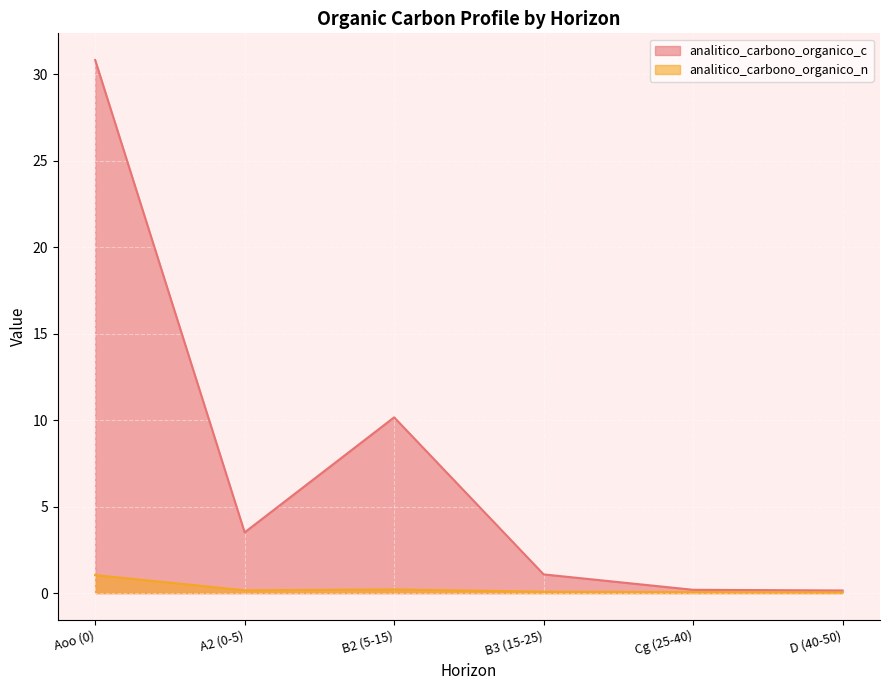

What is the sum of the analitico_carbono_organico_c values at B2 (5-15) and D (40-50)?

10.3